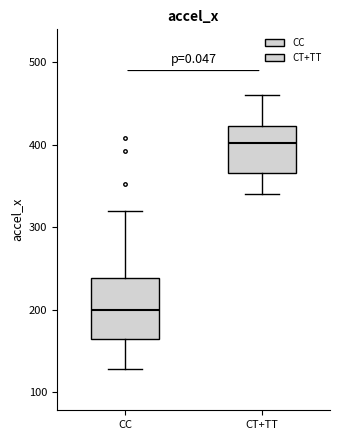

Reading left to right, transcribe this box plot: for each box, give where its median line is, the range the box spans, and where its two whiskers end, as read against the y-axis. The values are not printed on the chart, so give them approximately, as read against the axis.

CC: median 200, box 160 to 240, whiskers 130 to 320
CT+TT: median 400, box 370 to 420, whiskers 340 to 460